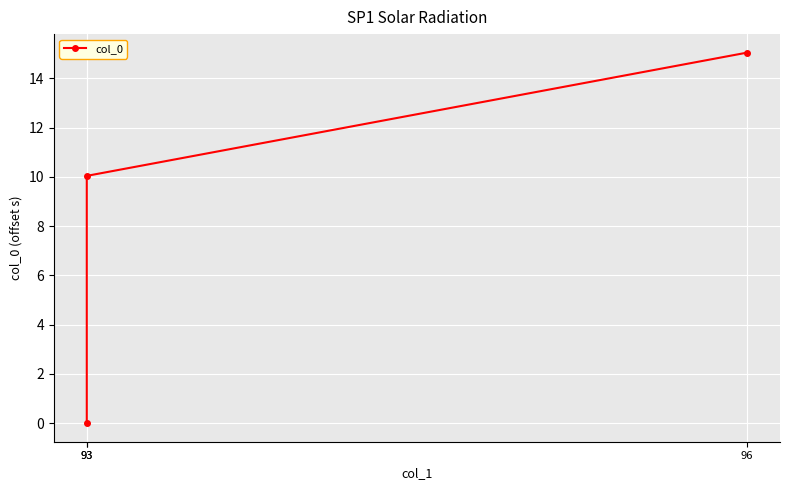

List the labels in order of value, largest first.

96, 93, 93